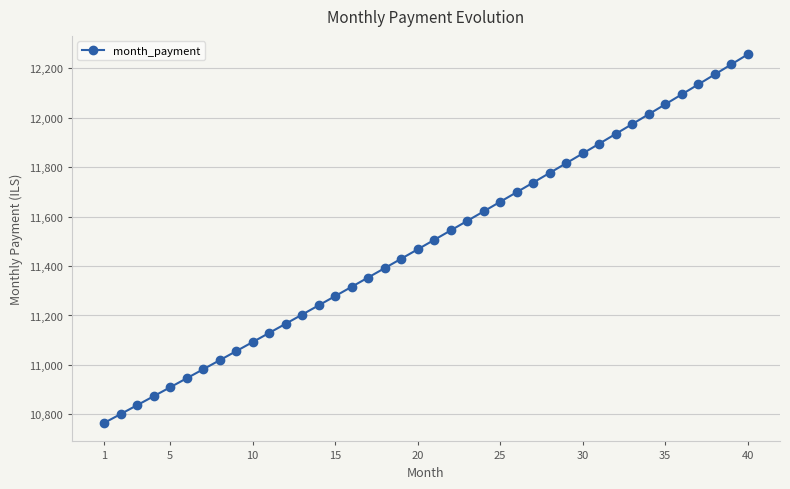

What is the difference between the maximum and minimum values?

1491.8